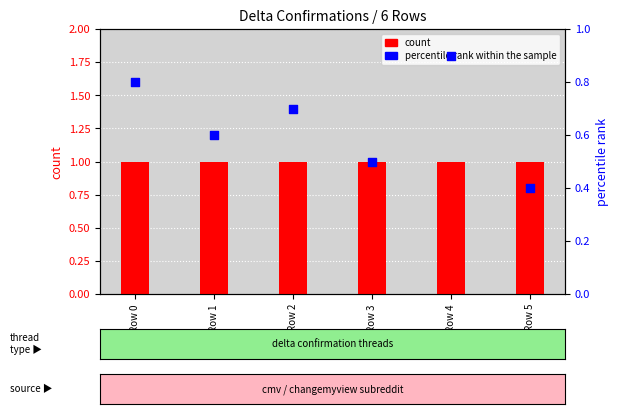

Which series reaches the maximum Y coordinate?

count